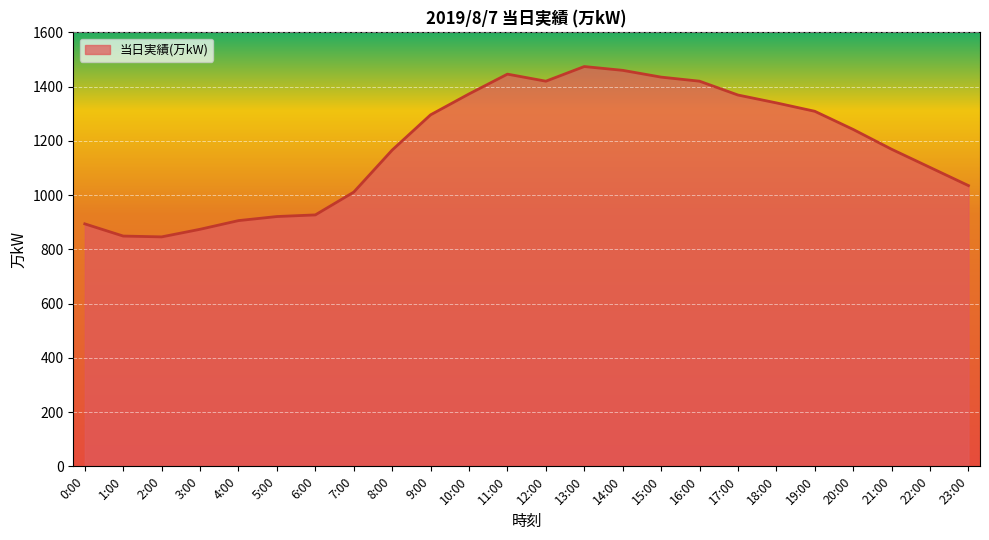

True or false: the data shows 2156 at 10:00.

False